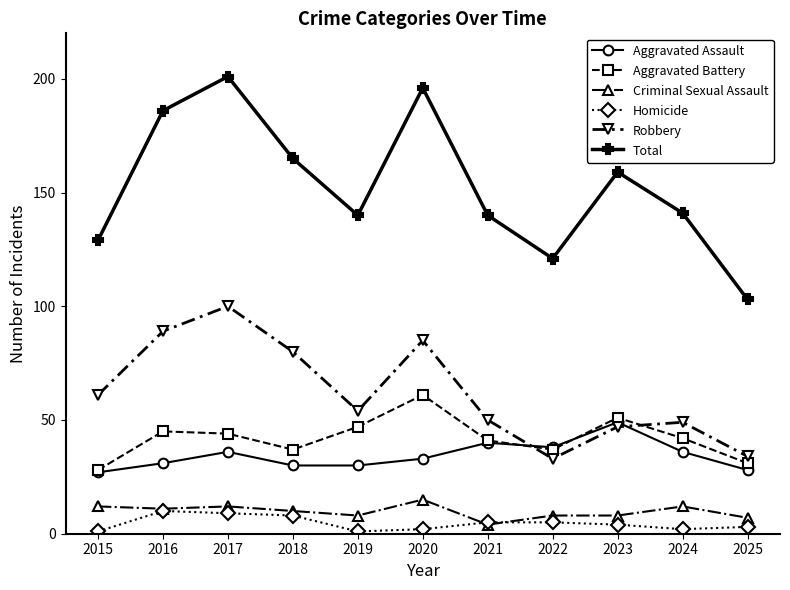

In Robbery, how many points are lower than both neighbors (excluding endpoints)?

2